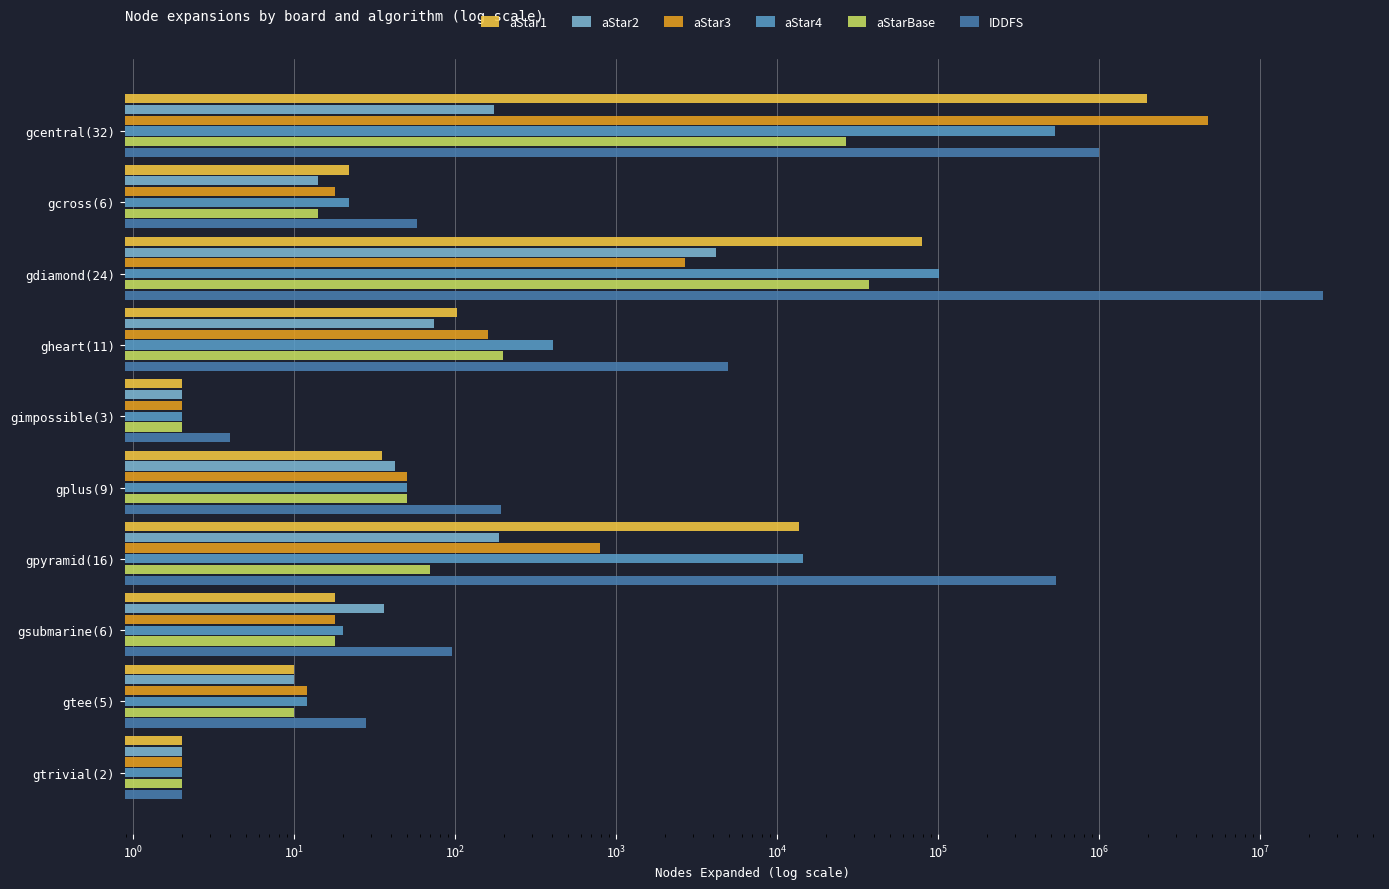

Which series has the widest spread of values?

IDDFS